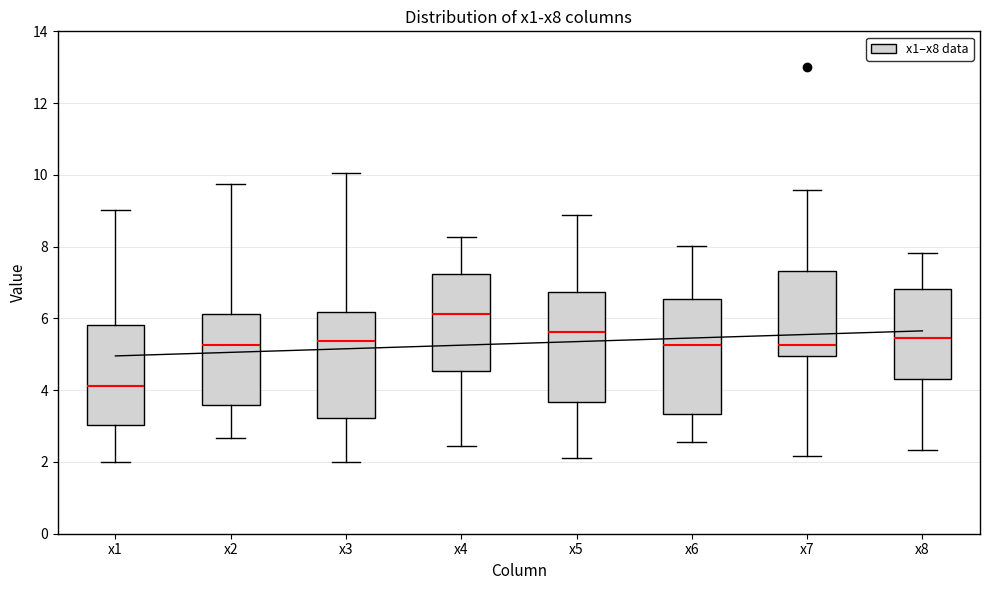

Where is the upper edge of the box for x3 on the y-axis? The values are not printed on the chart, so give them approximately, as read against the axis.

6.2